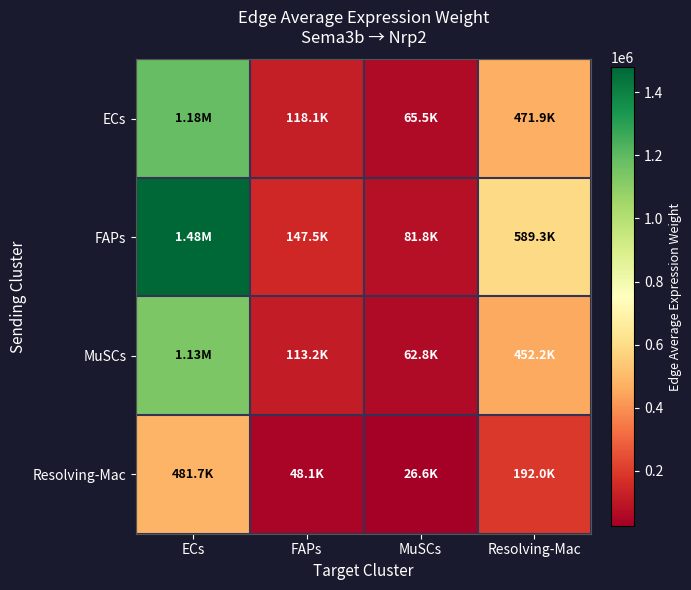

Reading left to right, list all the values displayed in this chart.

ECs: ECs=1184127.1	FAPs=118119.9	MuSCs=65491.6	Resolving-Mac=471945.2
FAPs: ECs=1478639.6	FAPs=147498.3	MuSCs=81780.4	Resolving-Mac=589326.0
MuSCs: ECs=1134651.9	FAPs=113184.6	MuSCs=62755.2	Resolving-Mac=452226.4
Resolving-Mac: ECs=481736.4	FAPs=48054.5	MuSCs=26643.8	Resolving-Mac=192000.7